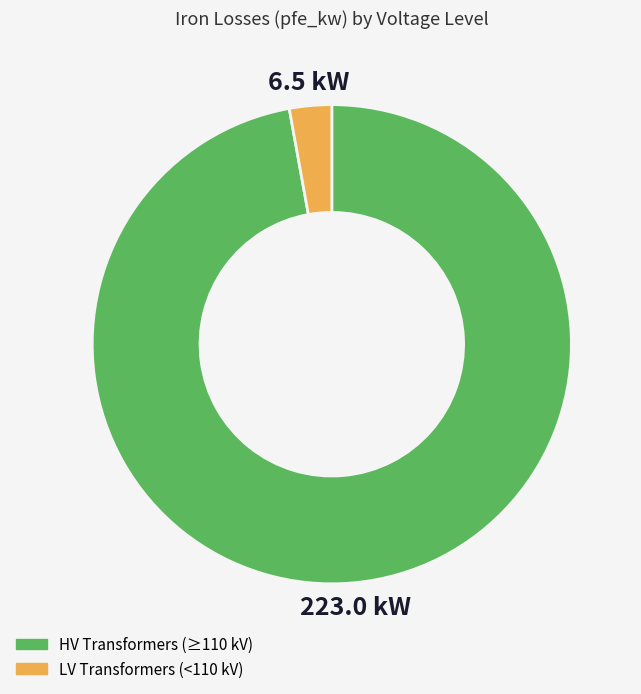

Is it true that HV Transformers (≥110 kV) is 97% of the pie?

True